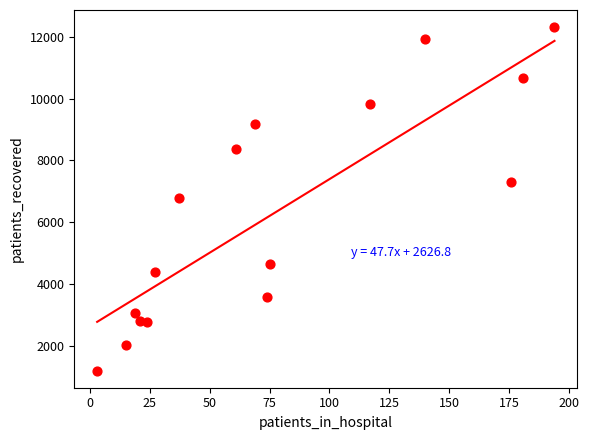

What is the range of Y values (max minus min)?

11127